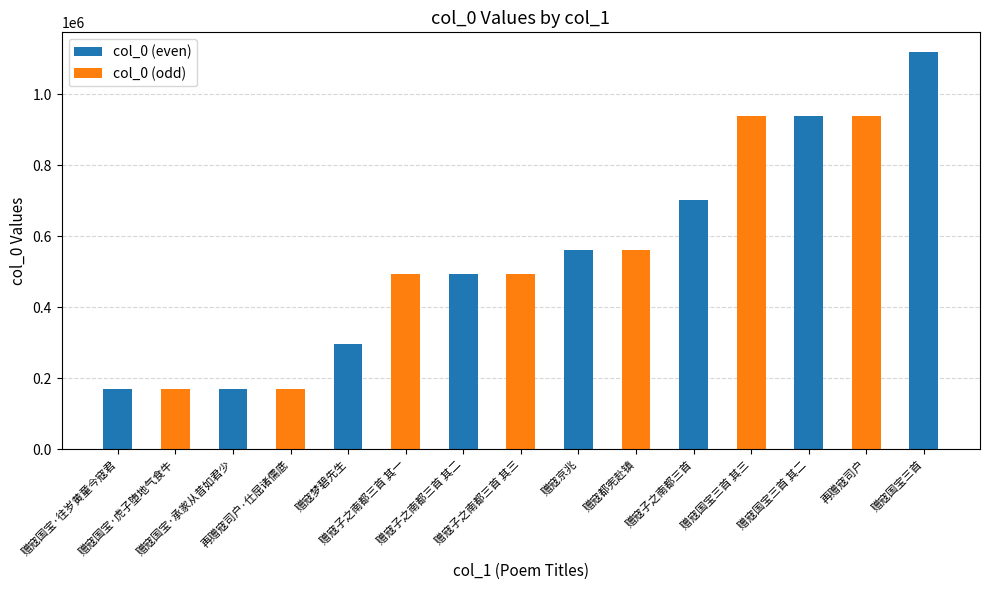

At which label is the value closest to 595877?

赠寇都宪赴镇